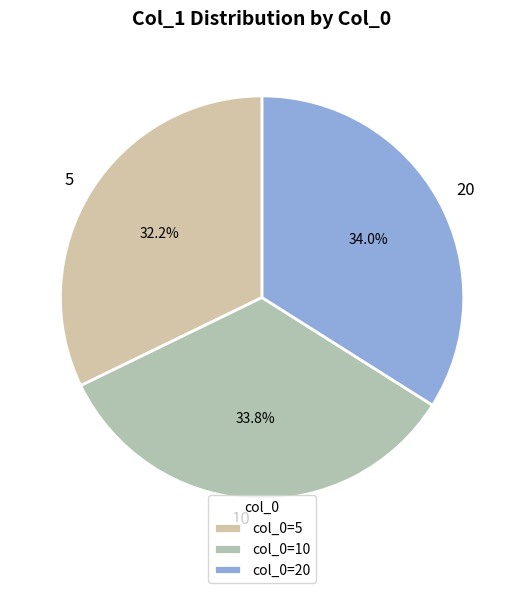

To the nearest percent, what is the difference between the 10 and 5 slice percentages?

2%